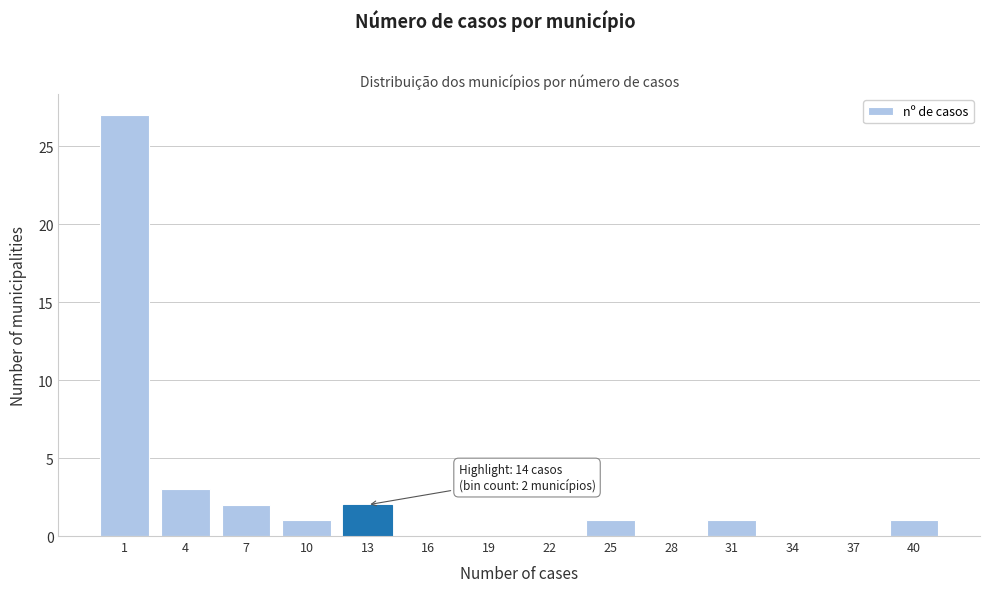

Reading right to left, list all the values displayed in this chart.

40=1	37=0	34=0	31=1	28=0	25=1	22=0	19=0	16=0	13=2	10=1	7=2	4=3	1=27